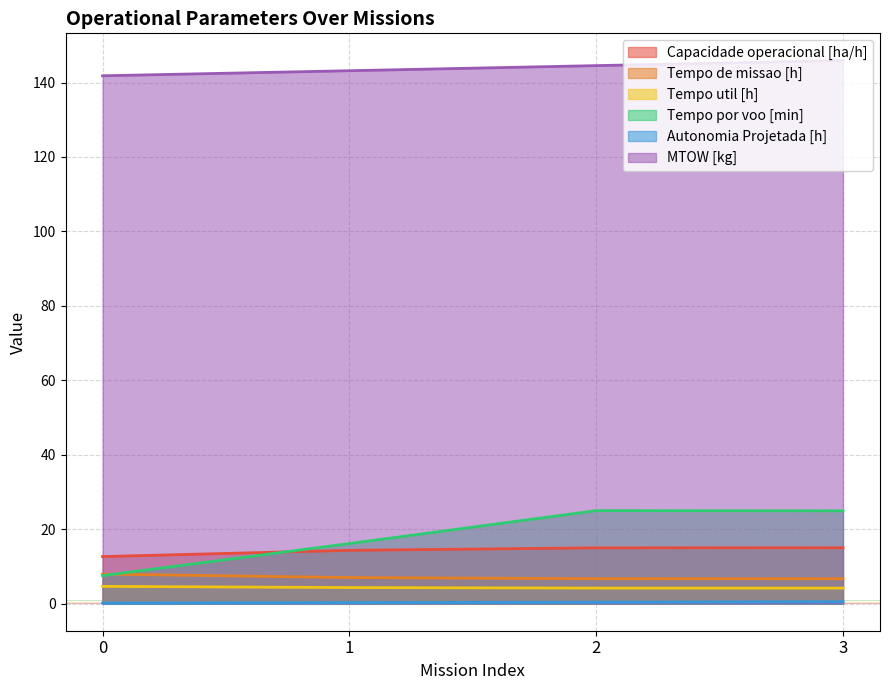

How many interior local peaks does the Tempo por voo [min] series have?

1